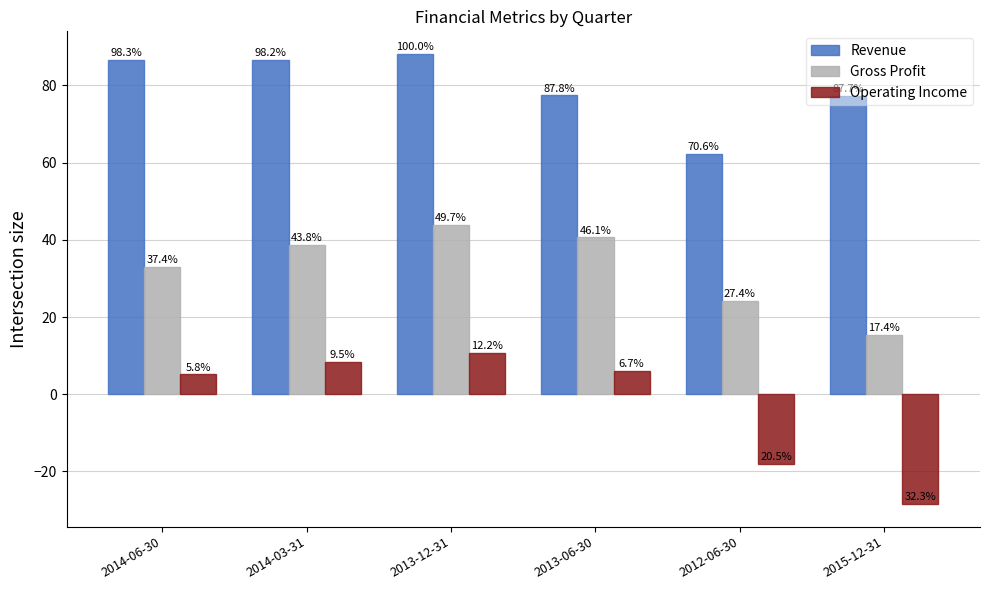

Which series has the largest total across all categories?

Revenue